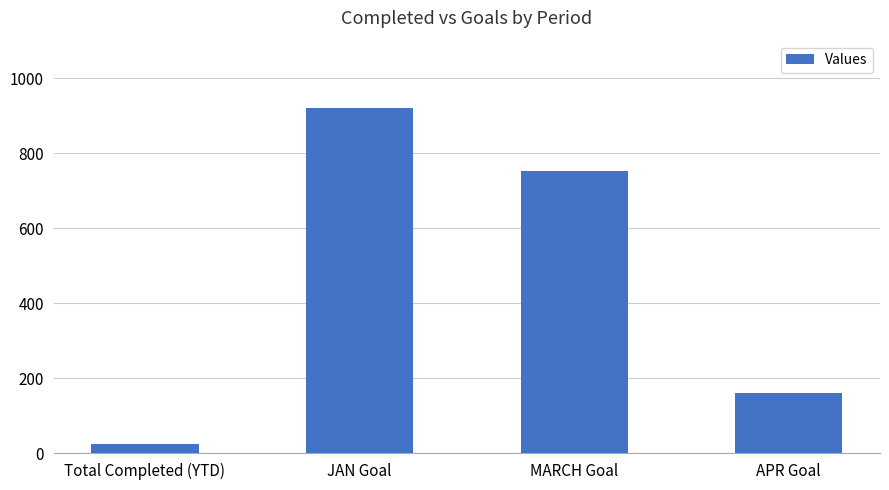

Rank the categories by value from lowest to highest.

Total Completed (YTD), APR Goal, MARCH Goal, JAN Goal